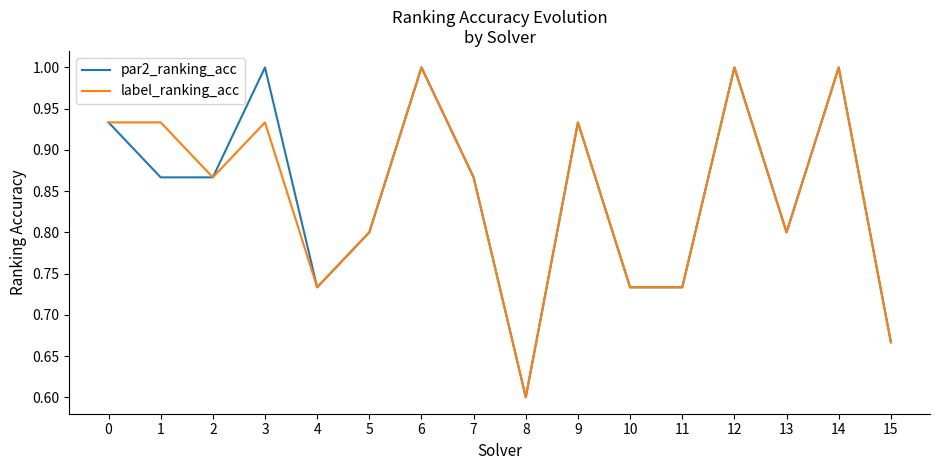

Is this an area chart (filled region under the line)?

No